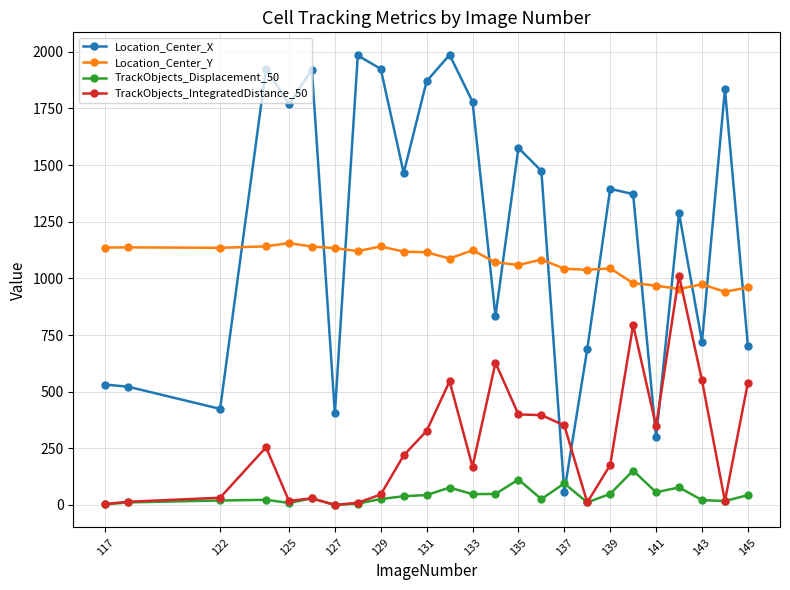

What is the greatest value displayed?

1986.7